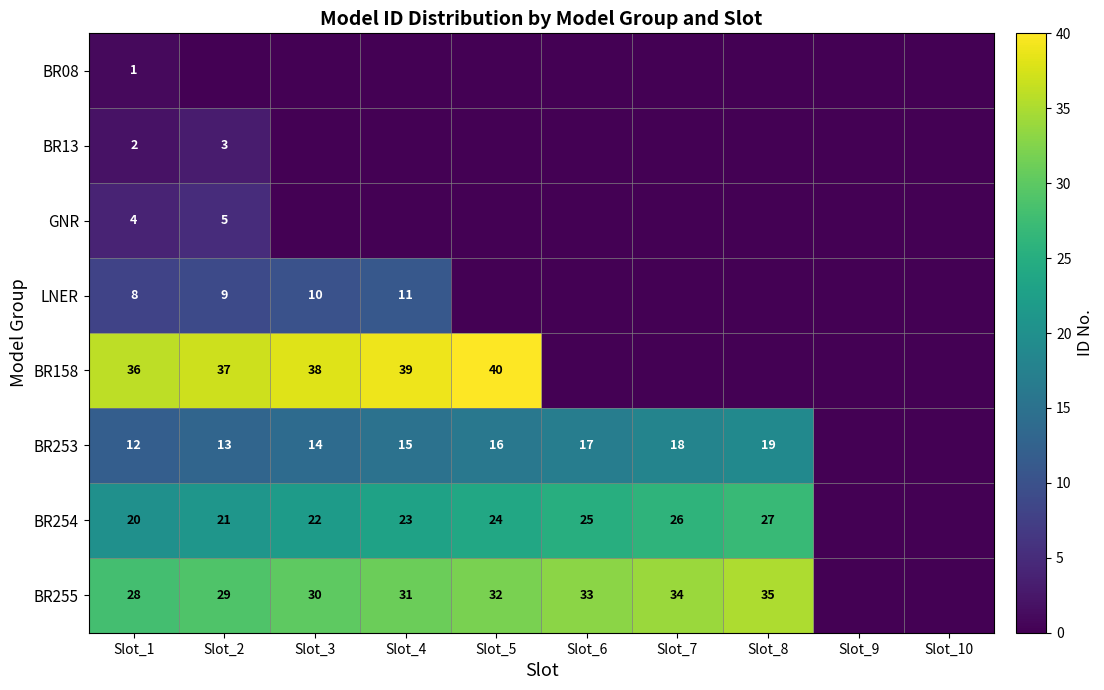

The value of BR254 at Slot_4 is 23. True or false?

True